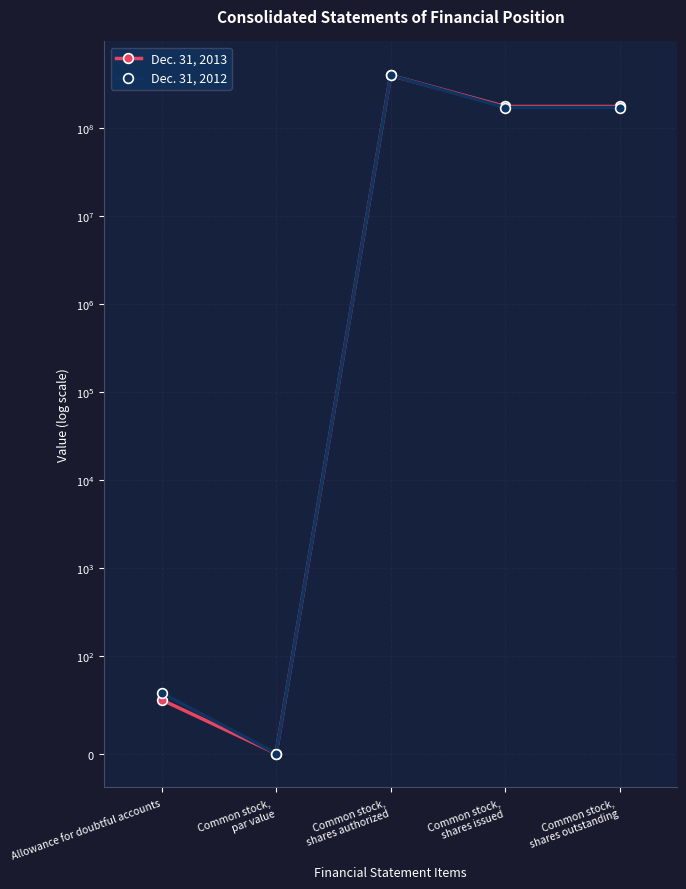

What is the greatest value displayed?

400000000